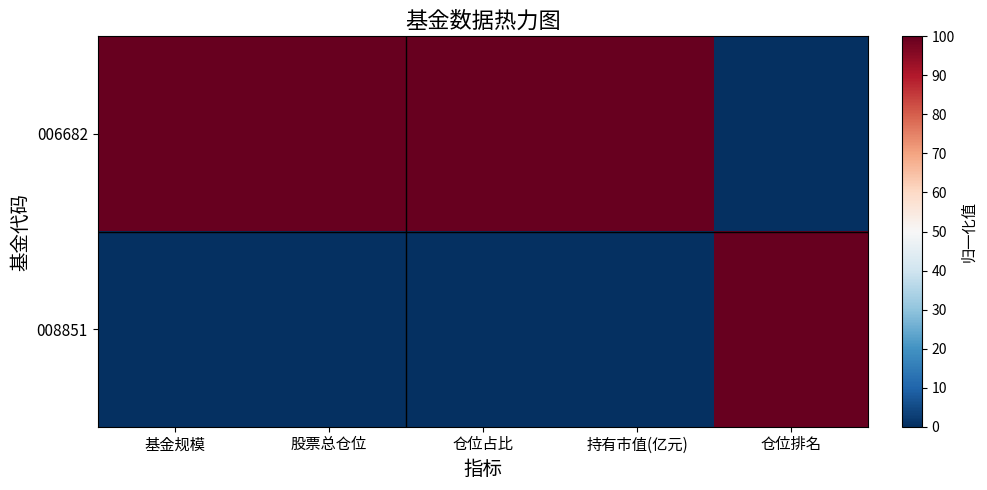

List the series in order of their overall mean, highest first.

006682, 008851